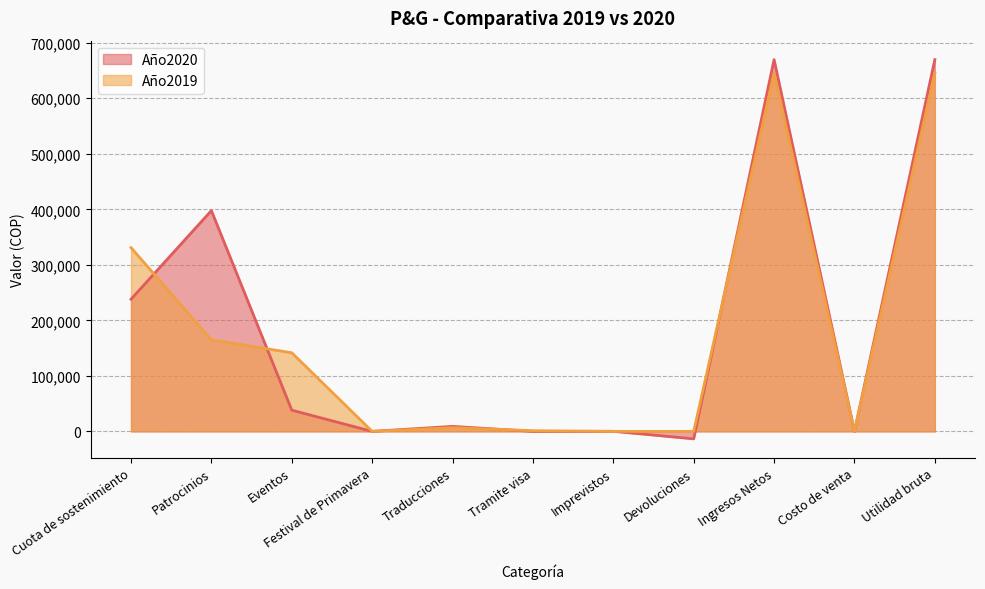

Reading left to right, what are all the values shown in this chart?

Año2020: Cuota de sostenimiento=238066	Patrocinios=397689	Eventos=38189	Festival de Primavera=0	Traducciones=9012	Tramite visa=0	Imprevistos=116	Devoluciones=-13477	Ingresos Netos=669595	Costo de venta=0	Utilidad bruta=669595
Año2019: Cuota de sostenimiento=330983	Patrocinios=164862	Eventos=141614	Festival de Primavera=0	Traducciones=6719	Tramite visa=1200	Imprevistos=0	Devoluciones=0	Ingresos Netos=645378	Costo de venta=0	Utilidad bruta=645378